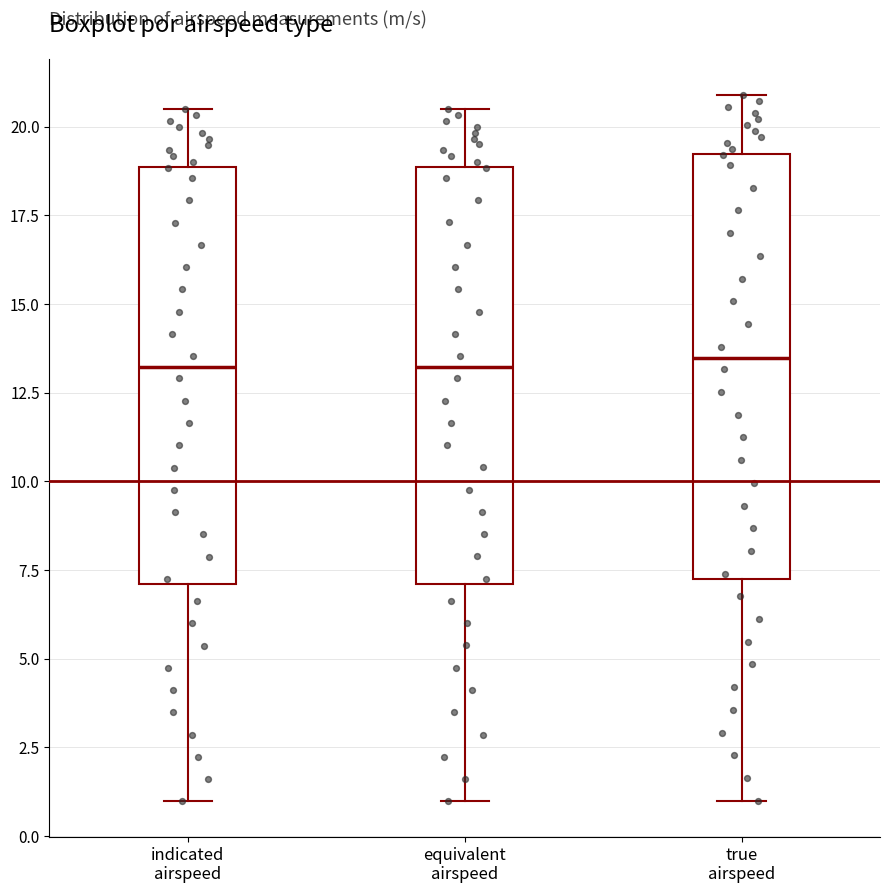

Reading left to right, read every box against the y-axis: the position of its median line, the range the box covers, and the ends of its whiskers. The values are not printed on the chart, so give them approximately, as read against the axis.

indicated airspeed: median 13.0, box 7.0 to 19.0, whiskers 1.0 to 20.5
equivalent airspeed: median 13.0, box 7.0 to 19.0, whiskers 1.0 to 20.5
true airspeed: median 13.5, box 7.0 to 19.0, whiskers 1.0 to 21.0